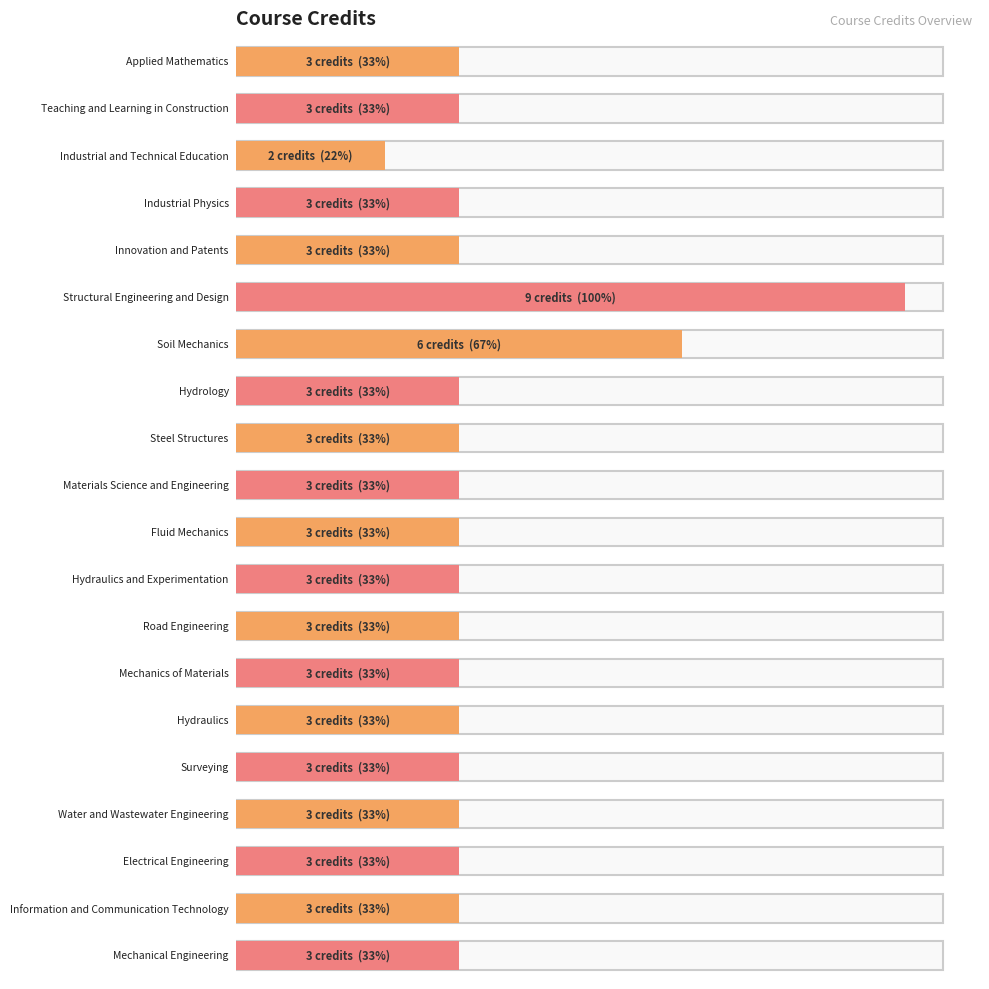

What is the ratio of the value at Applied Mathematics to the value at Water and Wastewater Engineering?

1.0